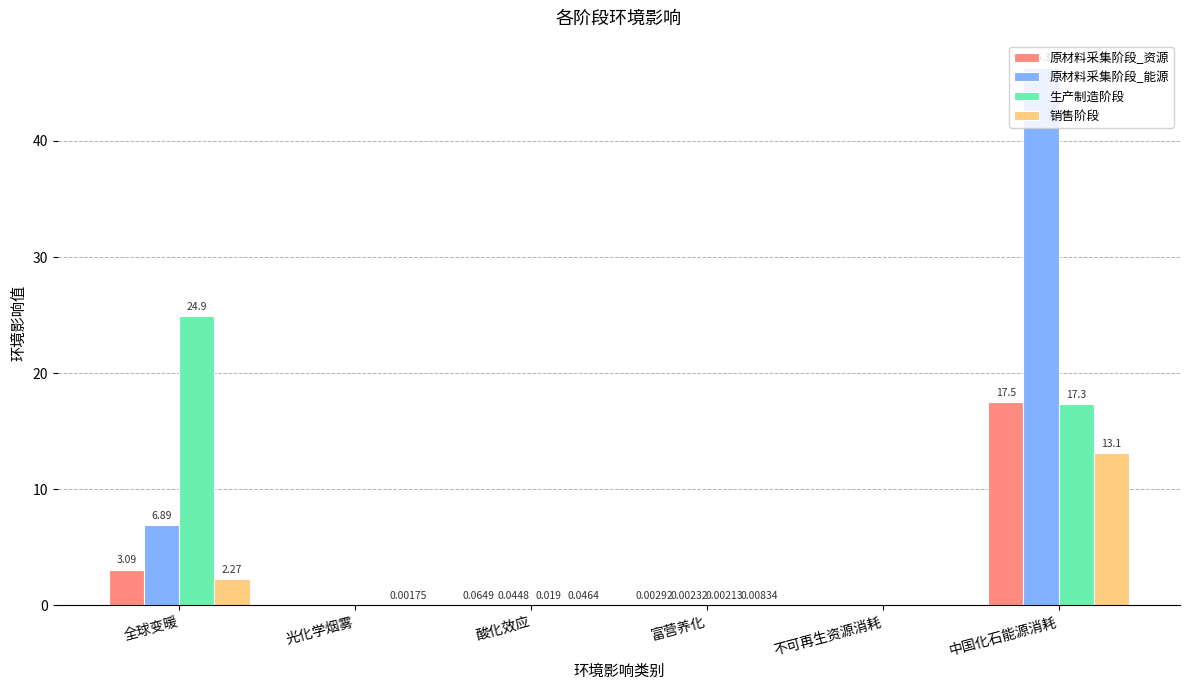

Between 富营养化 and 中国化石能源消耗, which series saw the biggest shift?

原材料采集阶段_能源